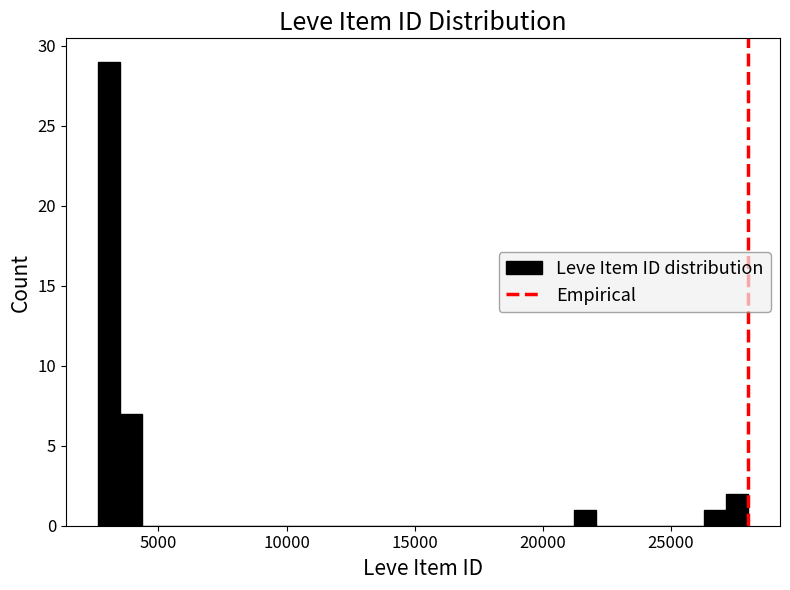

Read against the x-axis, roughly where is the centre of the tallest bar?

3000